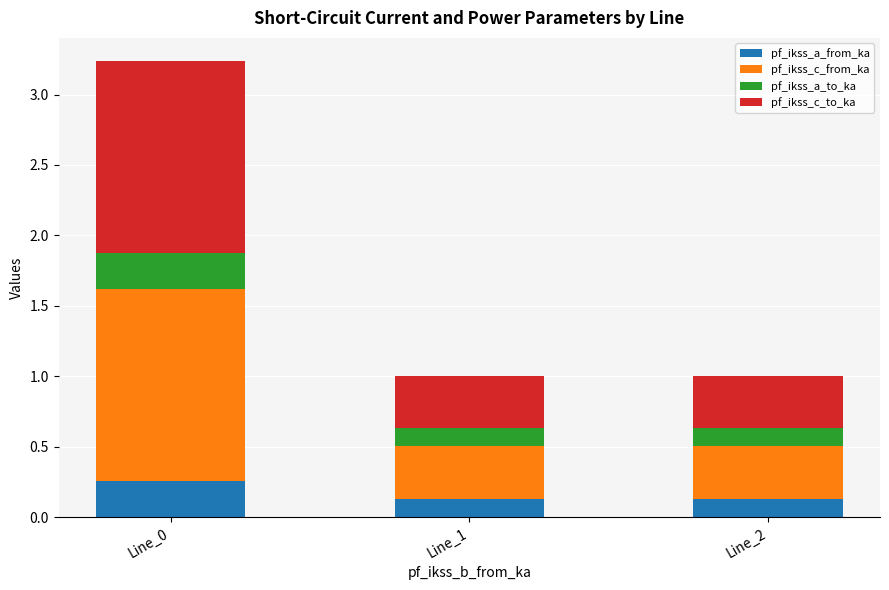

What is the total value across all series at Line_0?

3.2